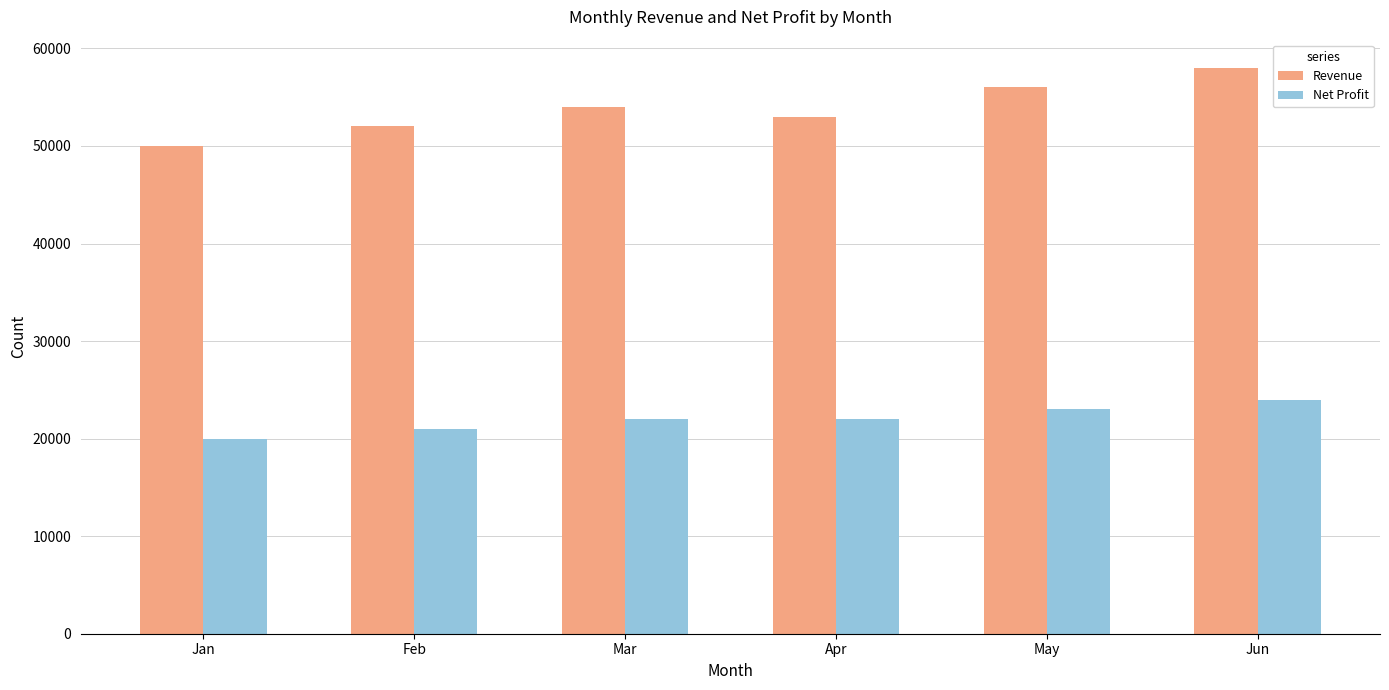

What is the difference between the maximum and minimum values in the Revenue series?

8000